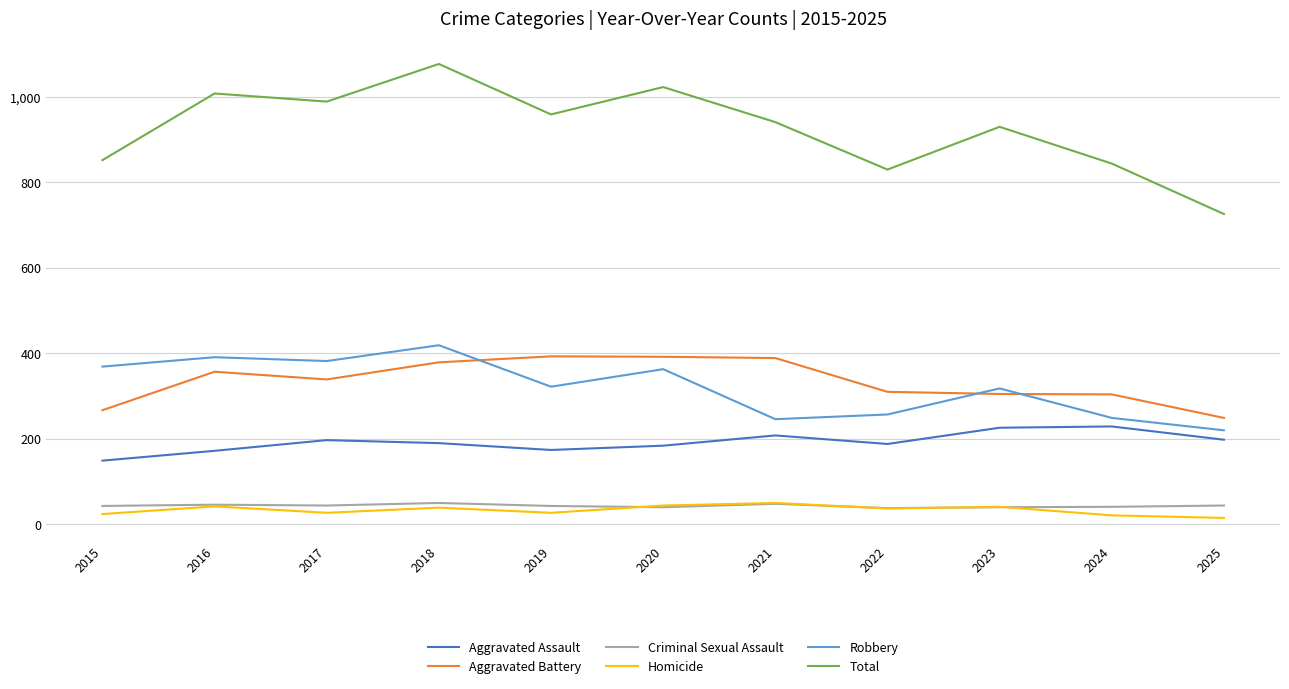

Which series has the widest spread of values?

Total